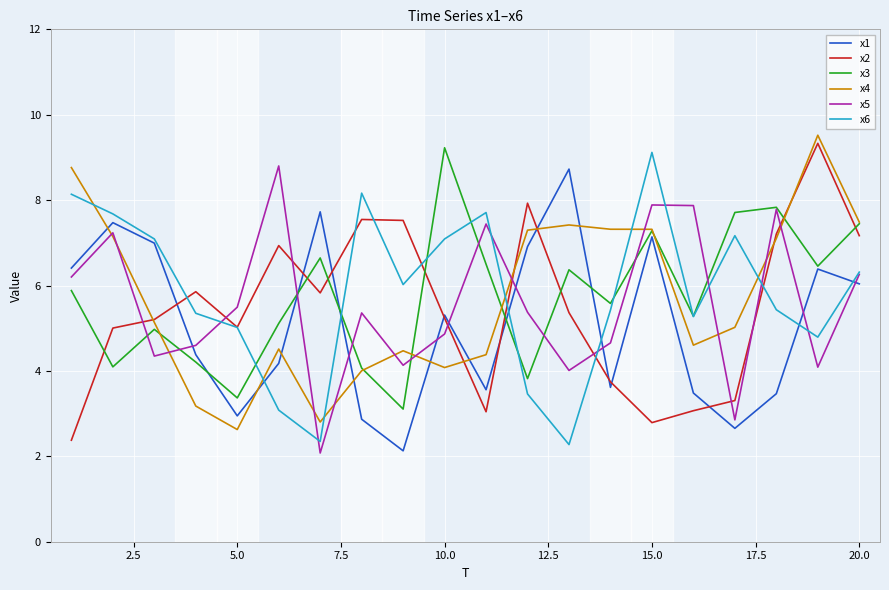

How many times do x1 and x2 cross each other?

9